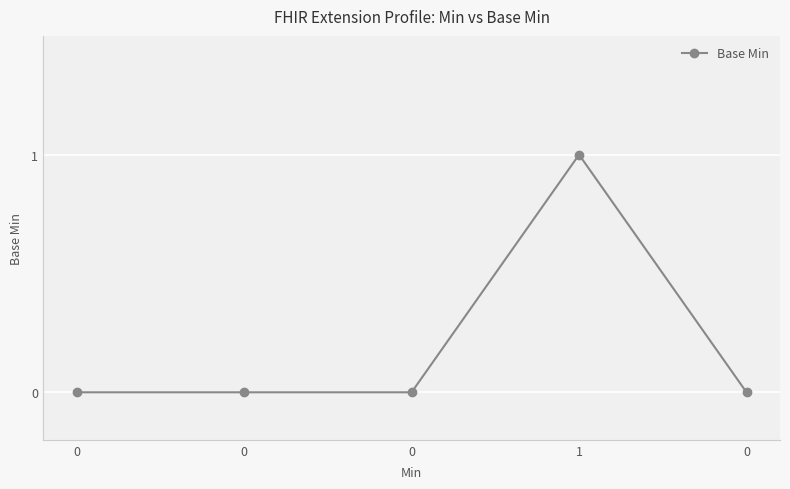

How many series are shown in this chart?

1